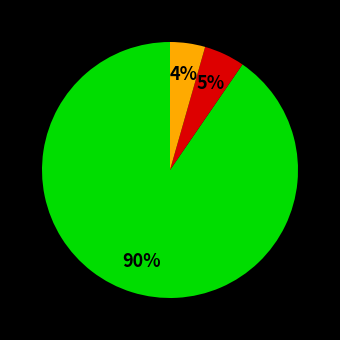

Does any single category account for the majority?

Yes